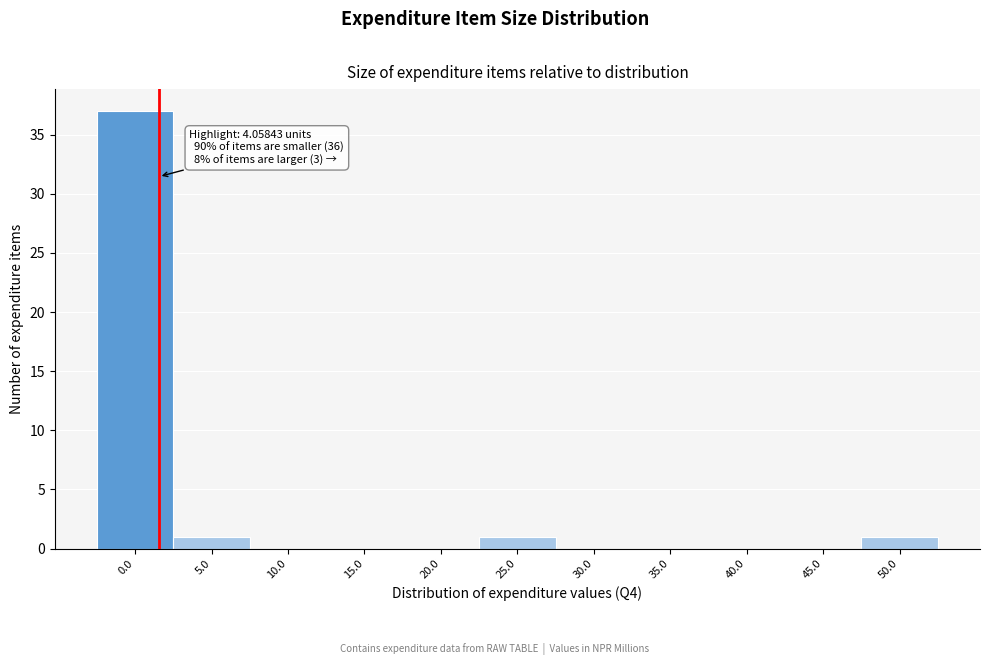

Reading right to left, list all the values displayed in this chart.

50.0=1	45.0=0	40.0=0	35.0=0	30.0=0	25.0=1	20.0=0	15.0=0	10.0=0	5.0=1	0.0=37